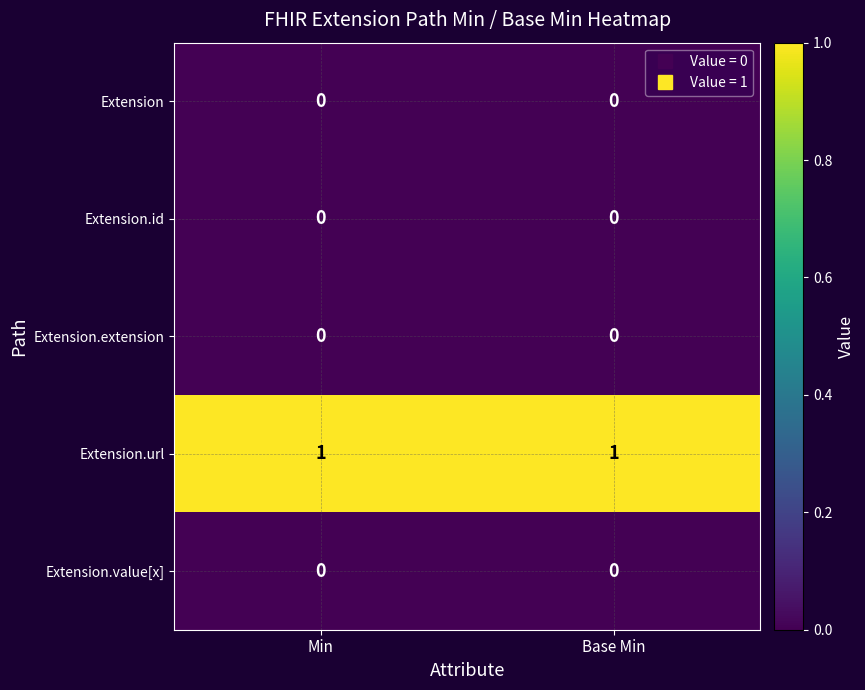

Which series has the largest total across all categories?

Extension.url